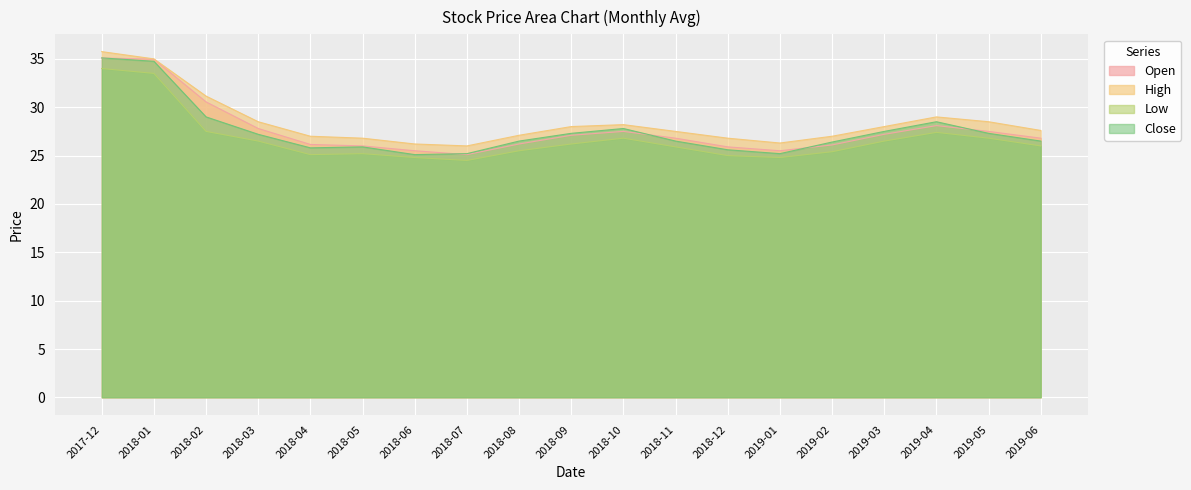

The Open series shows 30.6 at 2018-02. True or false?

True